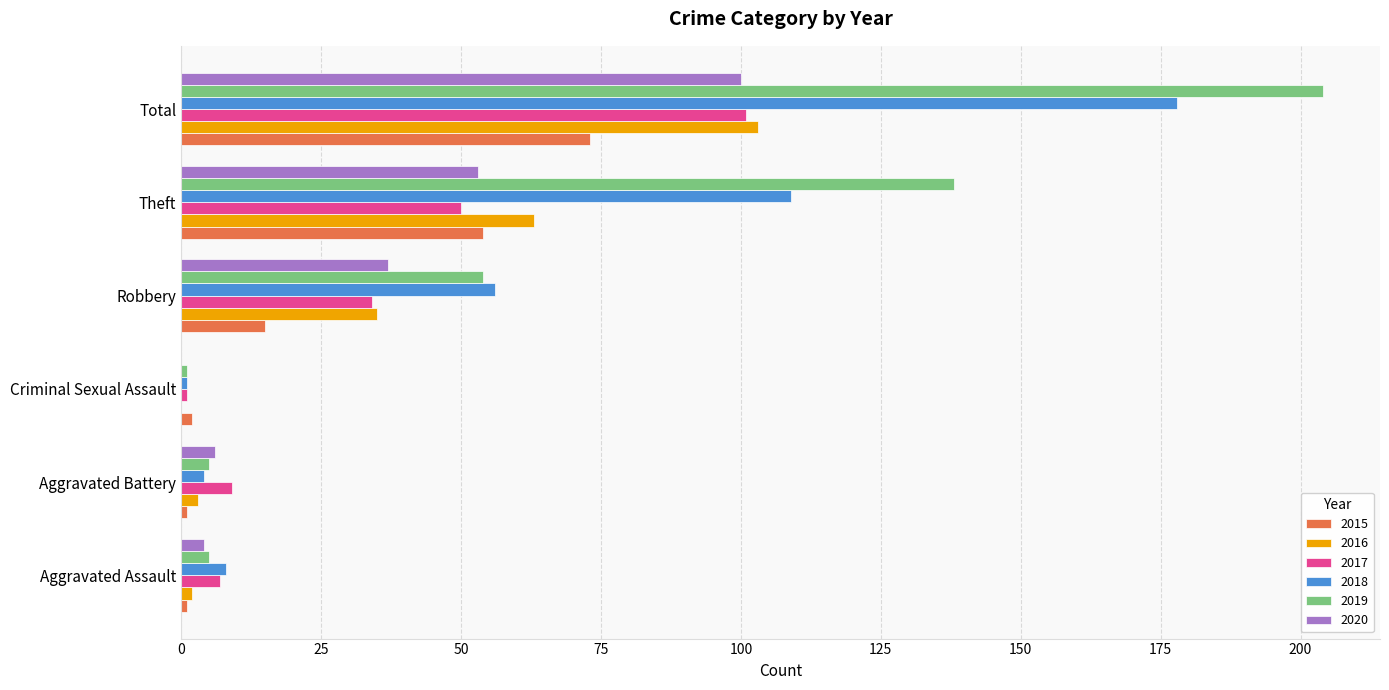

The value of 2017 at Robbery is 34. True or false?

True